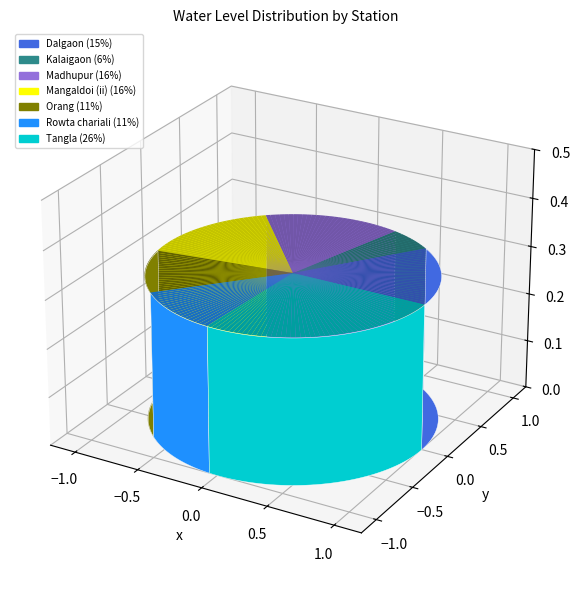

How many segments does this pie chart have?

7